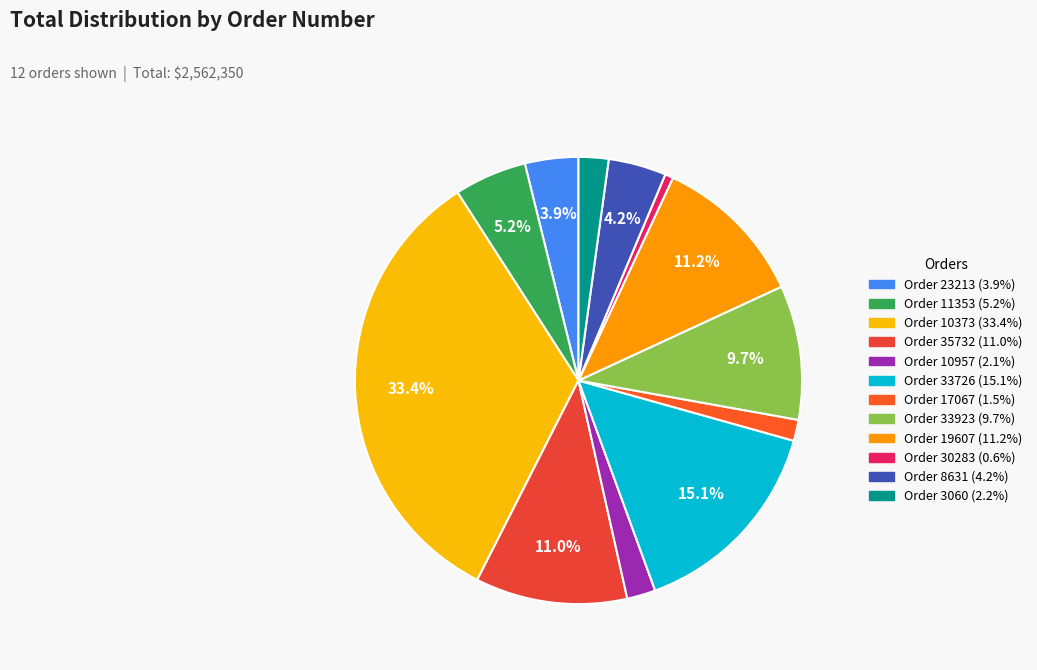

To the nearest percent, what is the average slice percentage?

8%